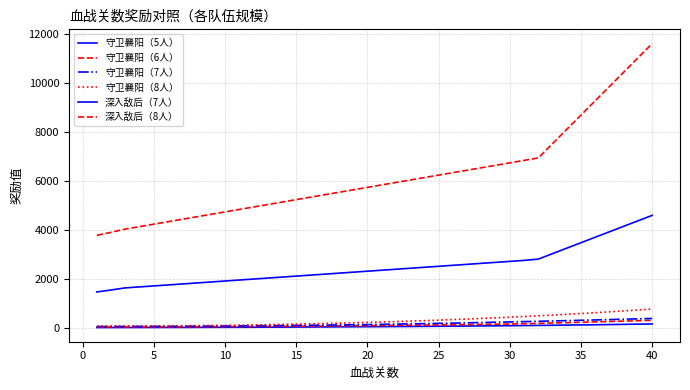

True or false: 守卫襄阳（7人） has more than 2 points higher than both neighbors.

False